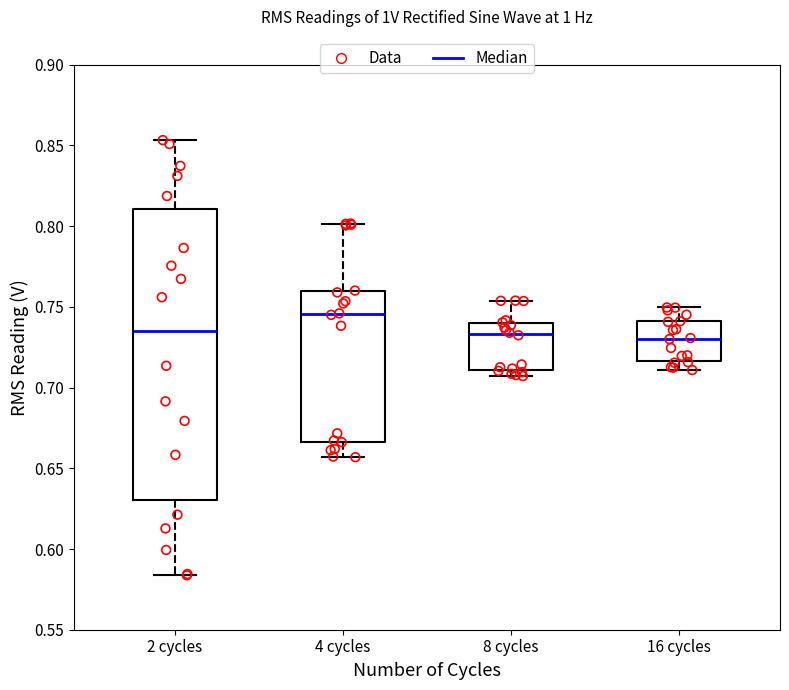

Which box's median line is the highest?

4 cycles